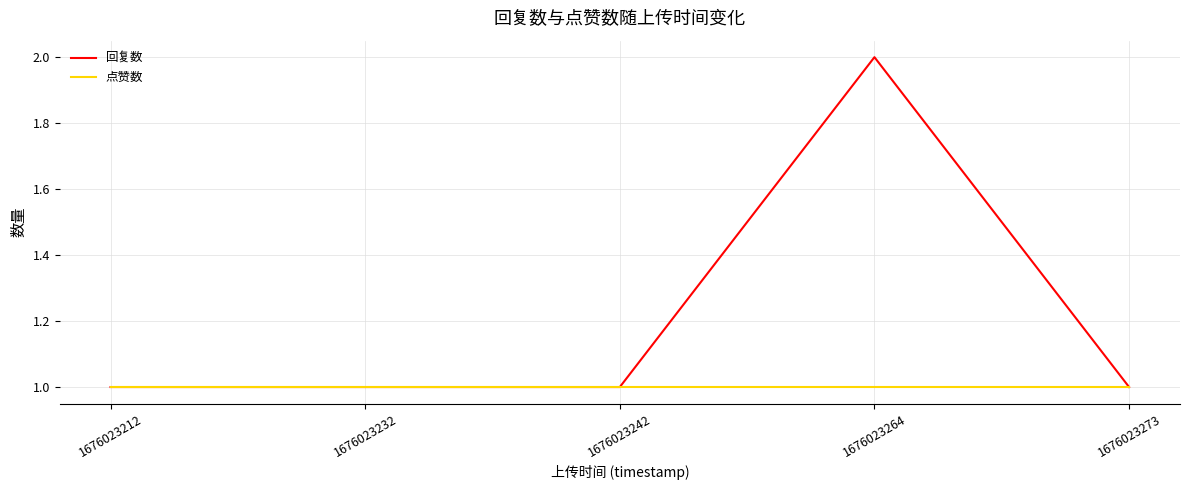

True or false: 回复数 has more than 2 points higher than both neighbors.

False